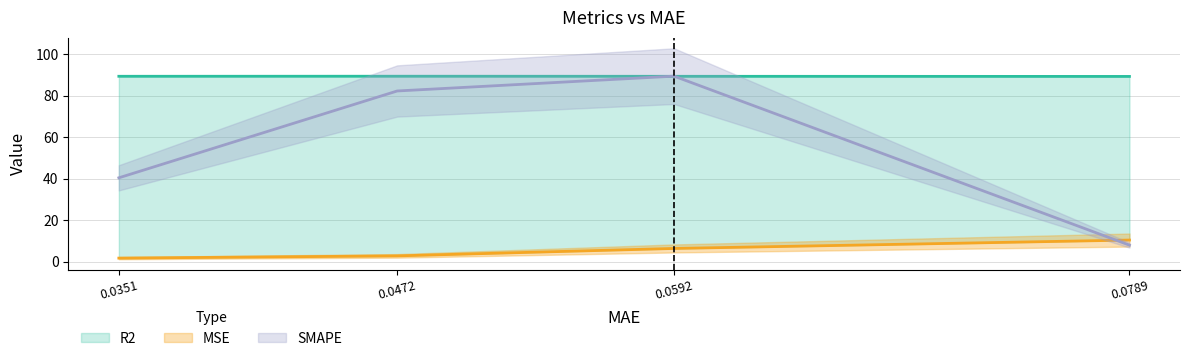

The value of SMAPE at 0.0789 is 8.0. True or false?

True